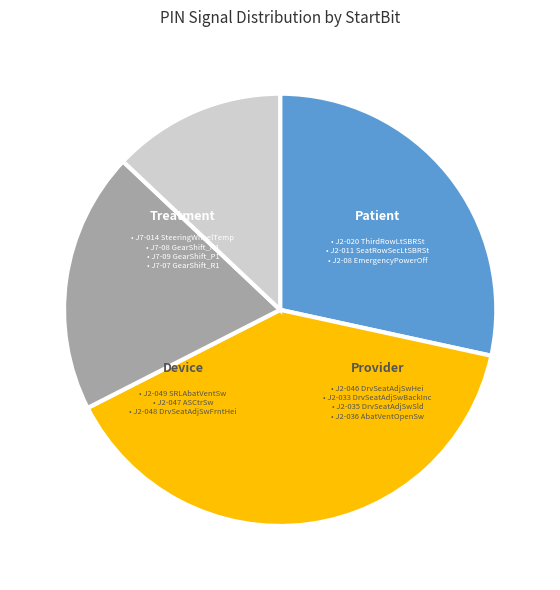

How many segments does this pie chart have?

4